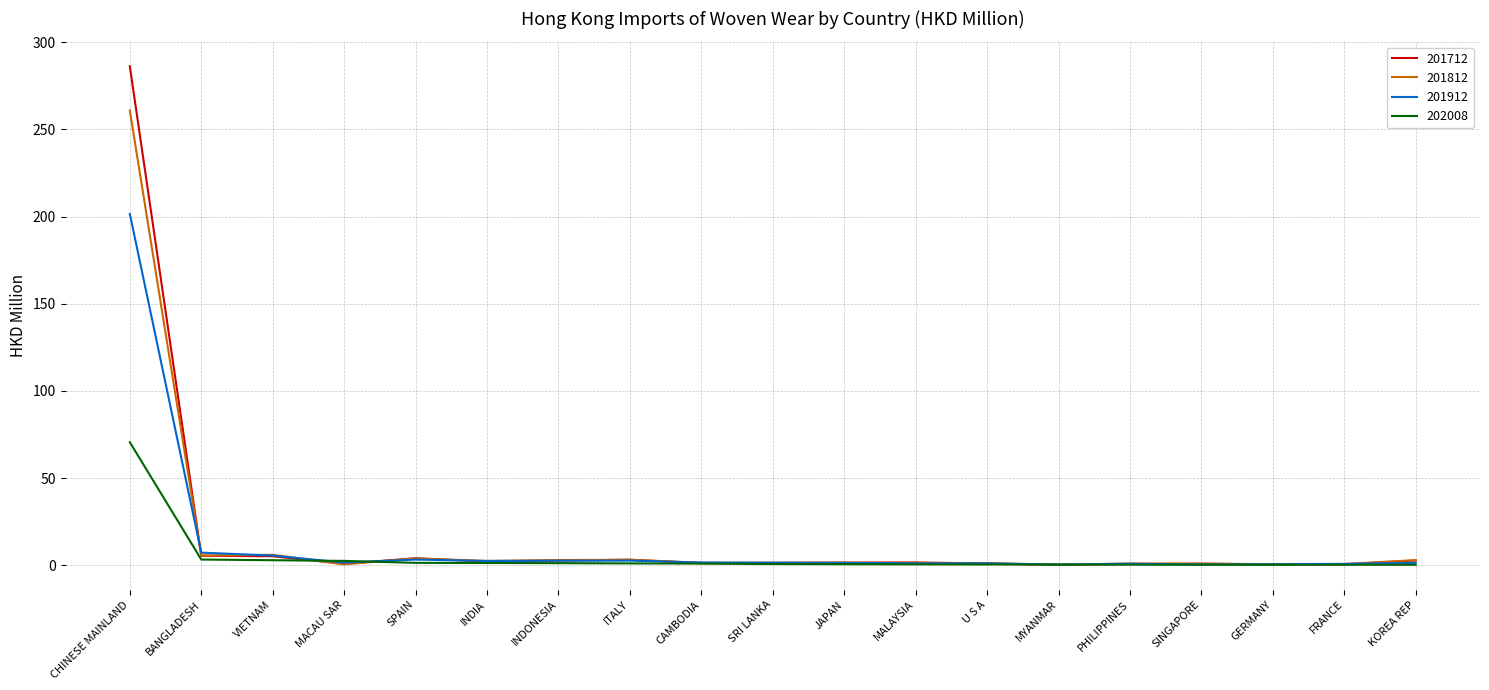

Where do 201912 and 202008 first cross each other?

VIETNAM and MACAU SAR